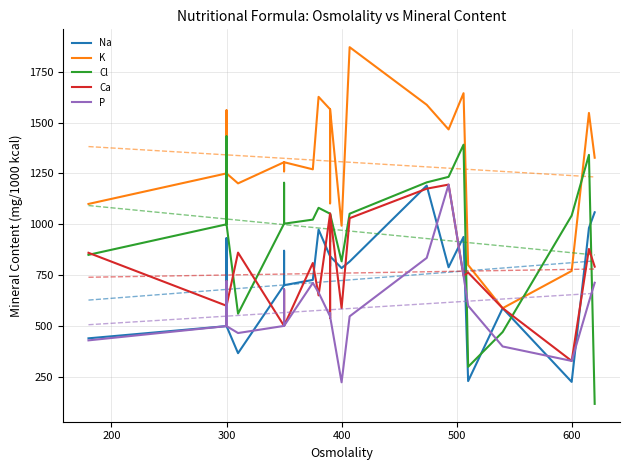

What is the difference between the maximum and minimum values in the Na series?

964